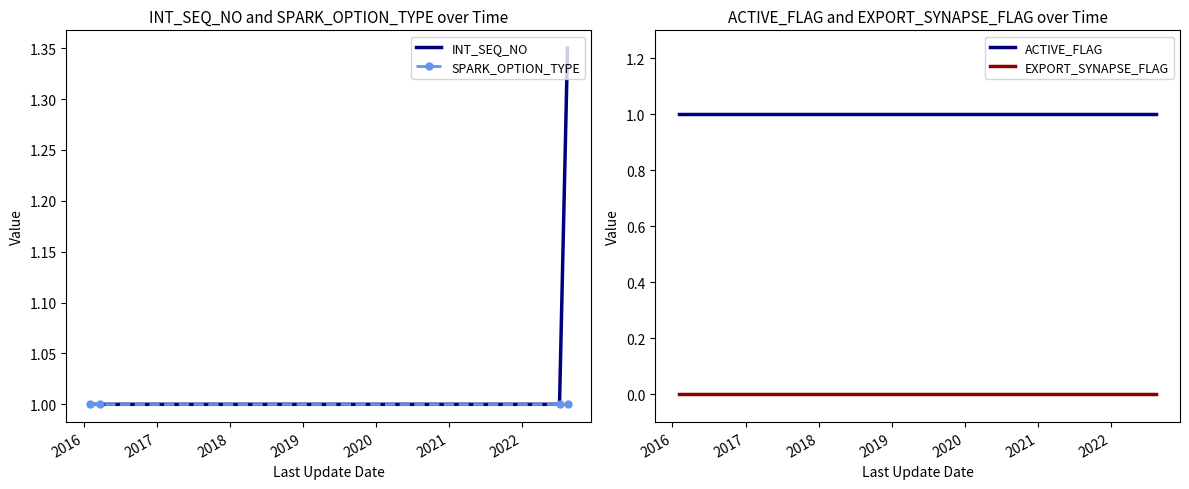

Does the chart have visible grid lines?

No